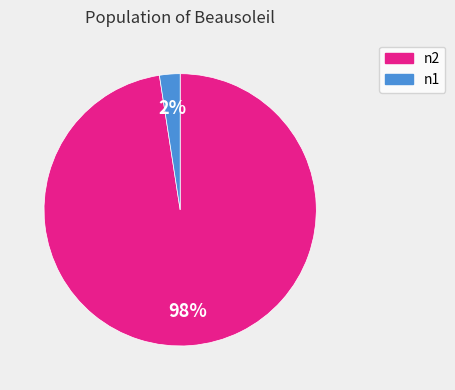

Is it true that n2 is 90% of the pie?

False